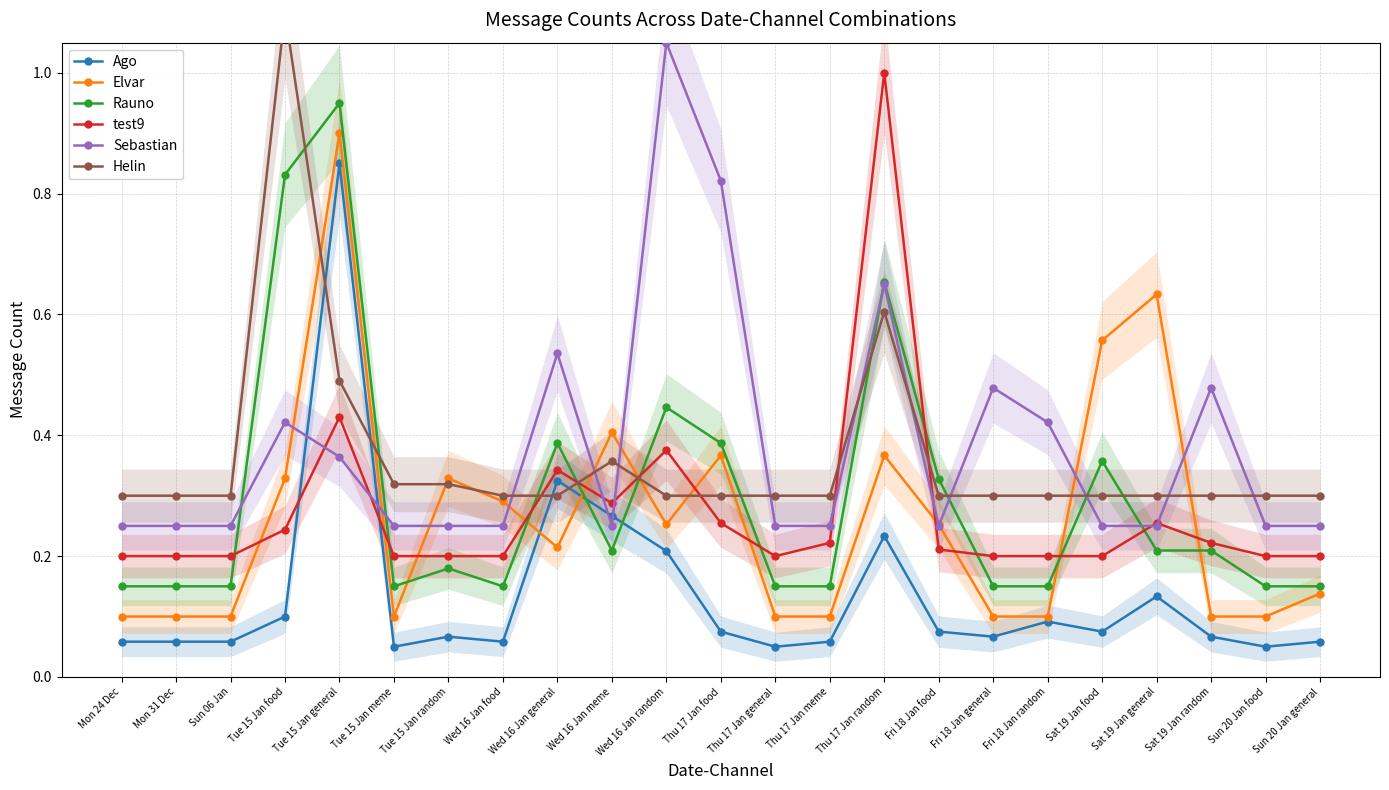

Where is the first local maximum for Ago?

Tue 15 Jan general